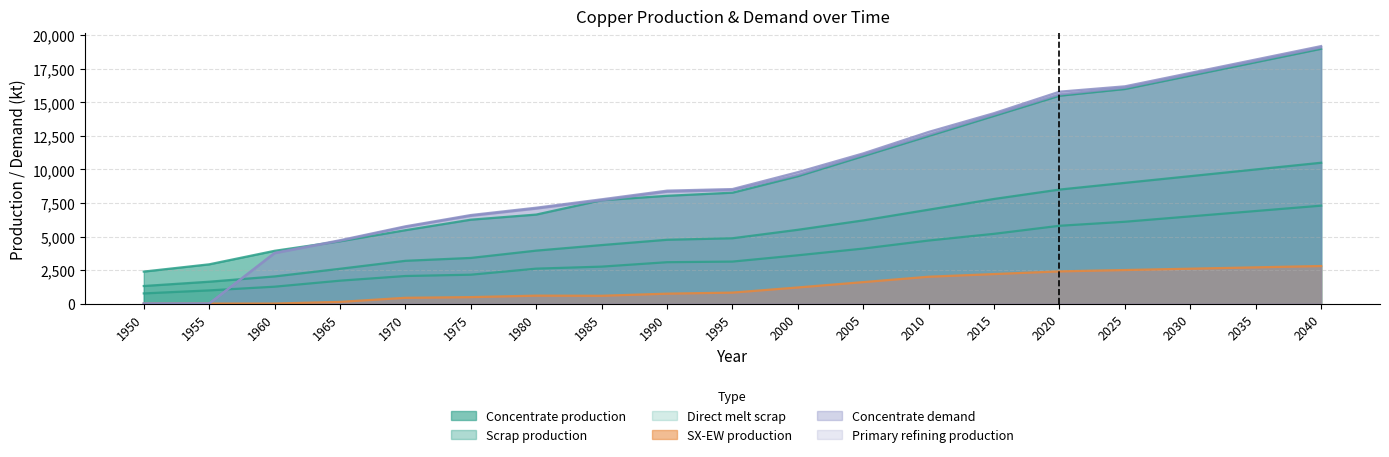

Does the chart have visible grid lines?

Yes